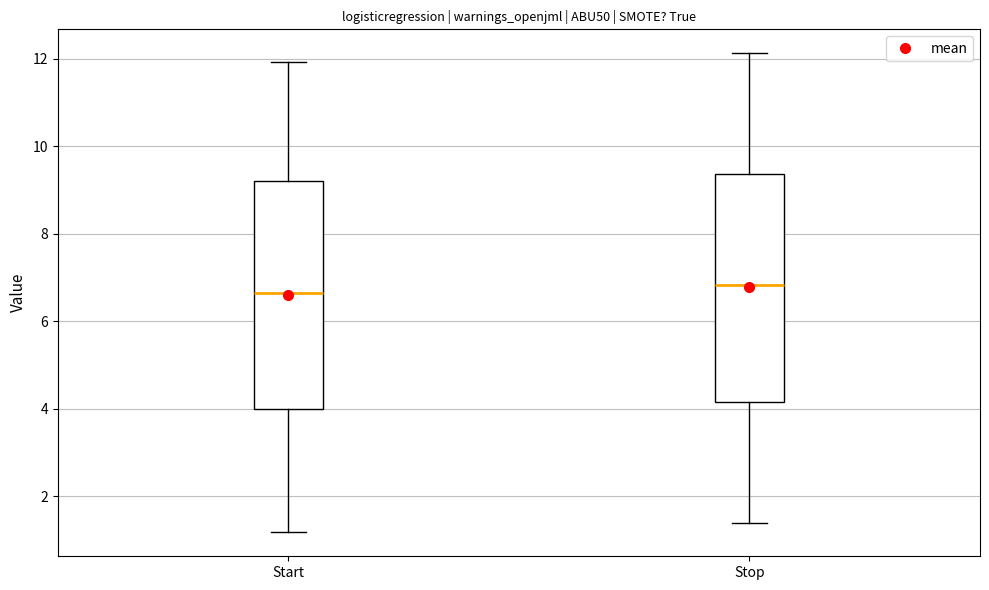

Where does the median line of the box for Start sit on the y-axis? The values are not printed on the chart, so give them approximately, as read against the axis.

6.6